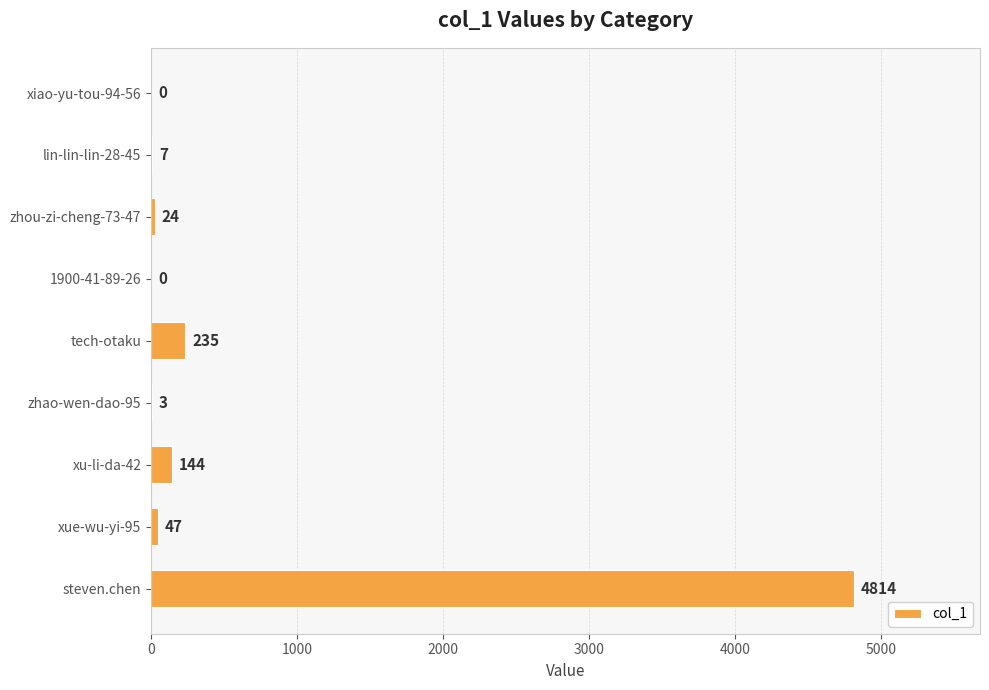

What is the average value?

586